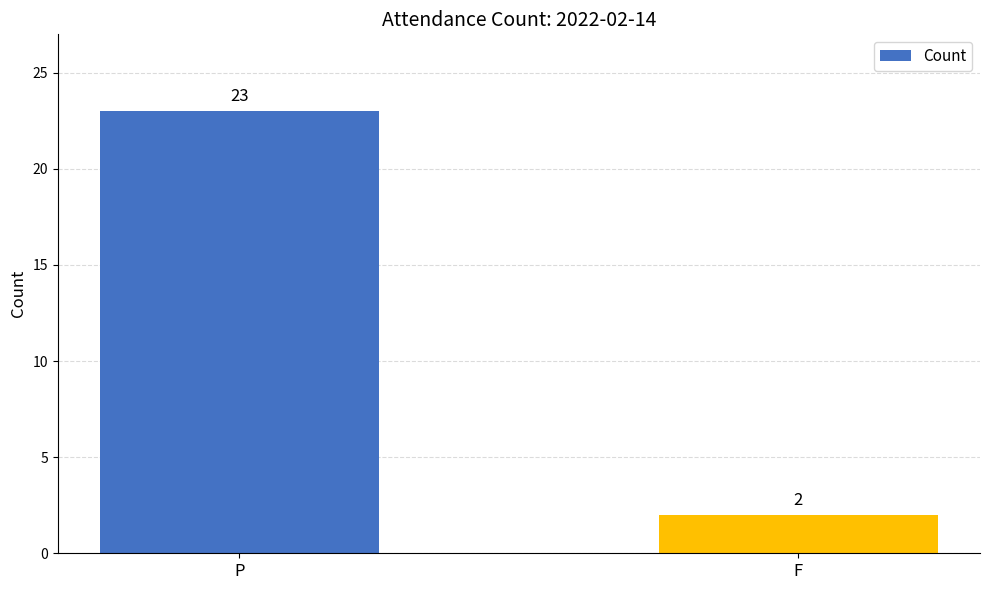

Does the chart contain any negative values?

No